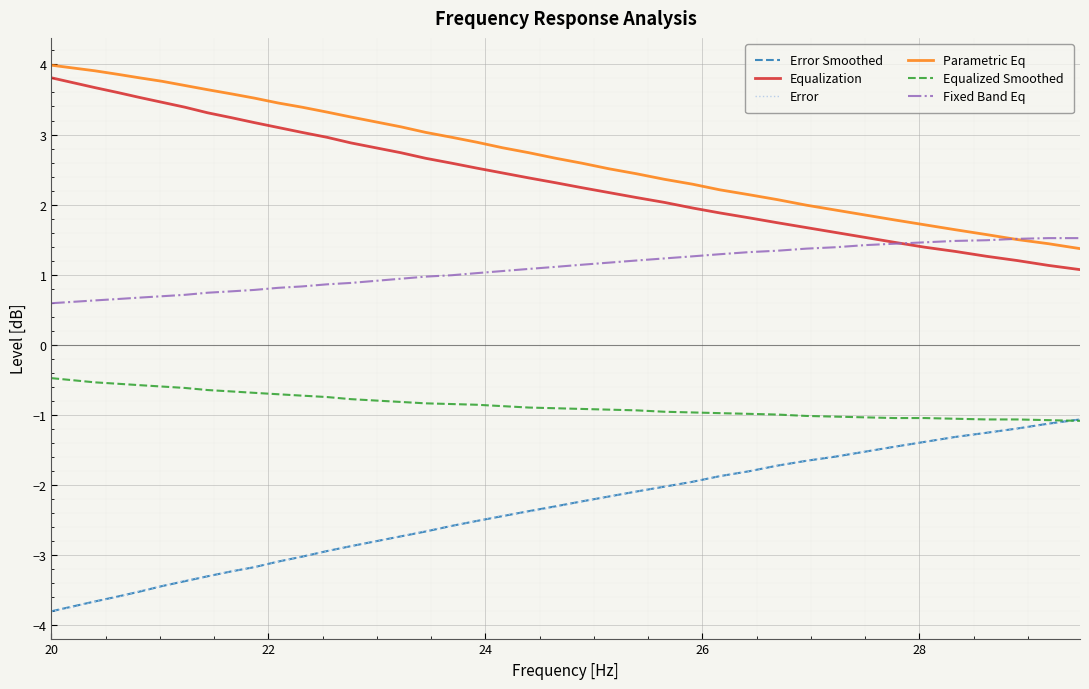

What is the lowest value of the Fixed Band Eq series?

0.6